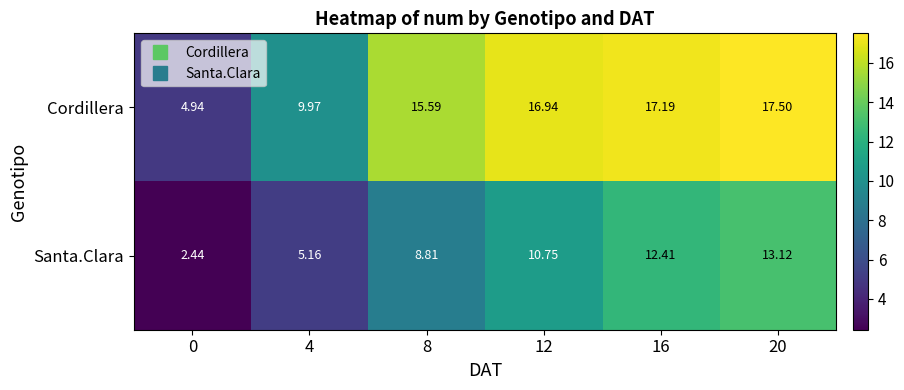

Count the number of data series in this chart.

2